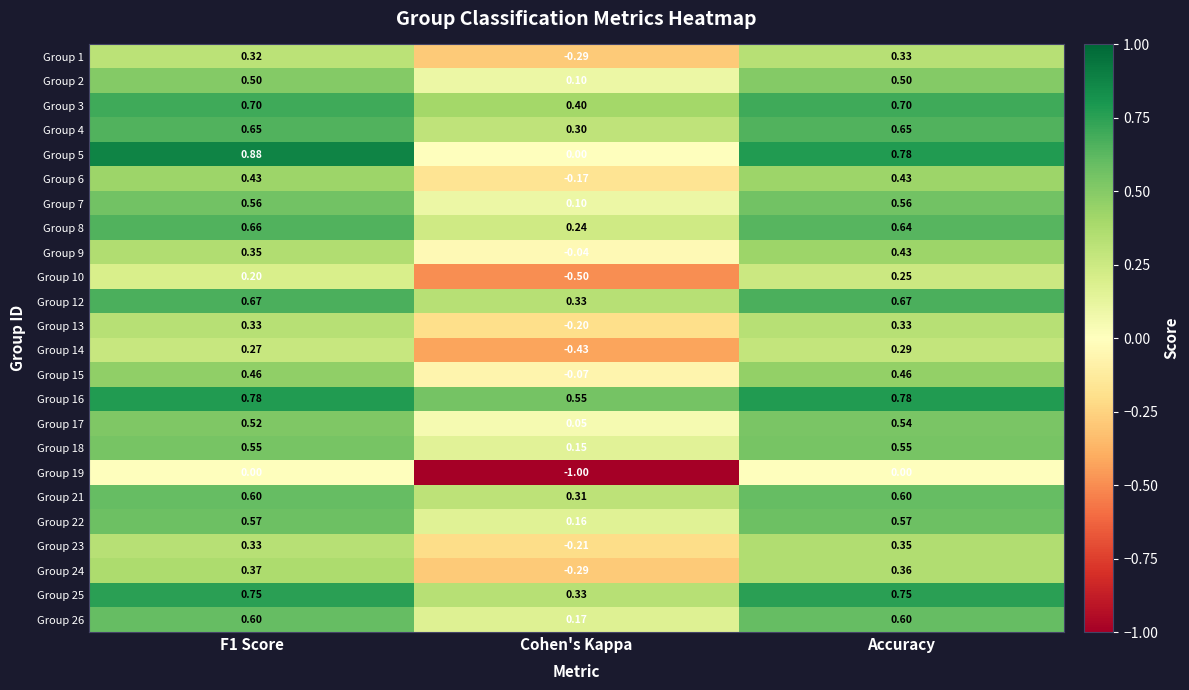

How many distinct data groups are displayed?

24